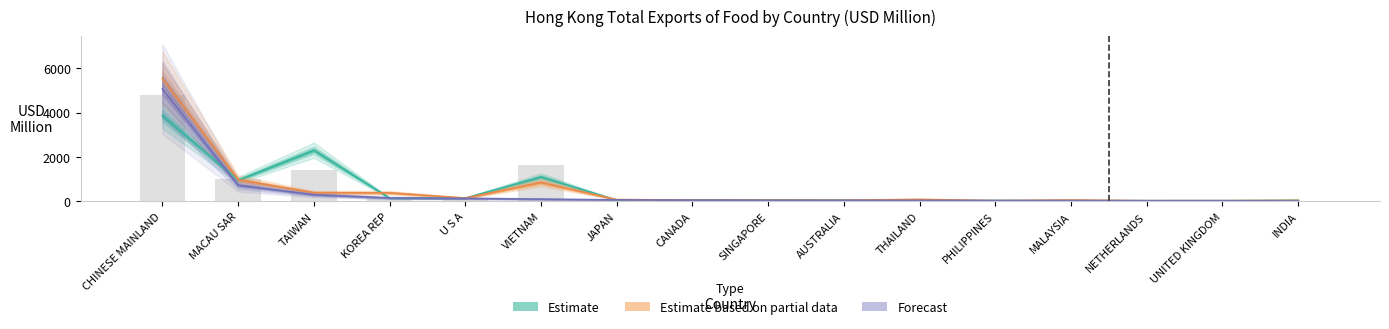

What is the difference between the 201912 values at VIETNAM and KOREA REP?

467.8